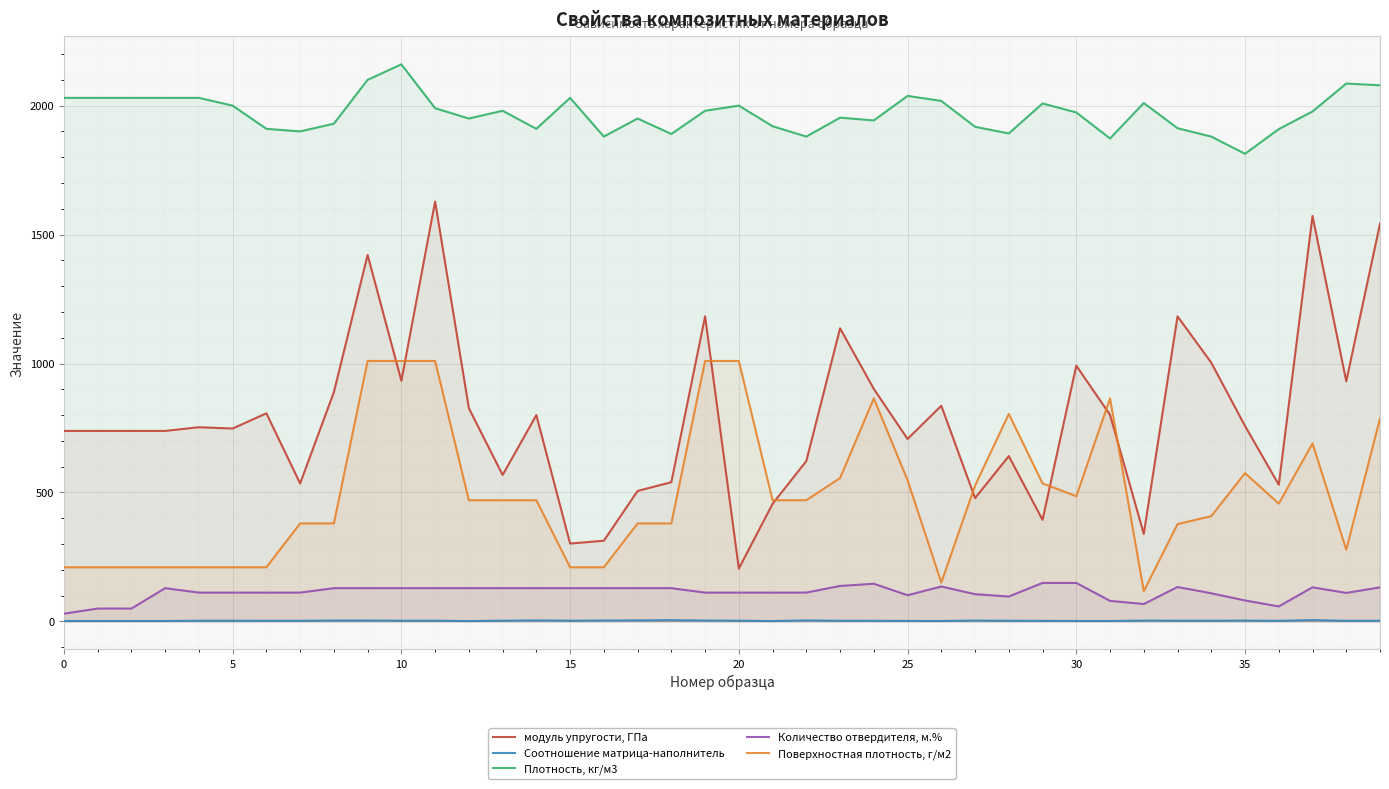

Is it true that Поверхностная плотность, г/м2 equals 802.0 at 21?

False